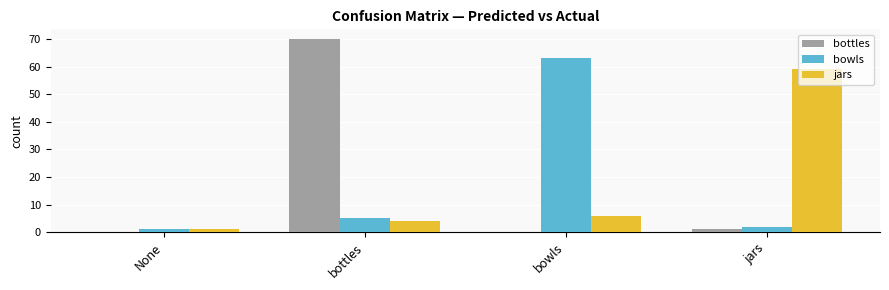

Which series changed the most between bowls and jars?

bowls